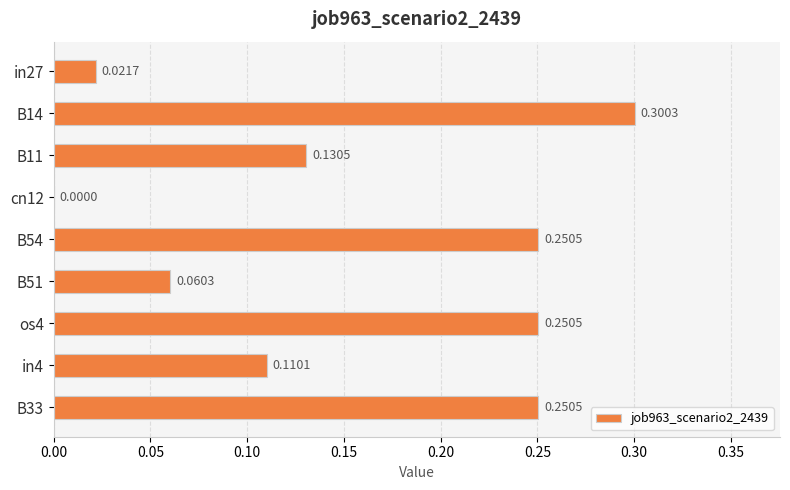

Which has a higher value, B51 or os4?

os4